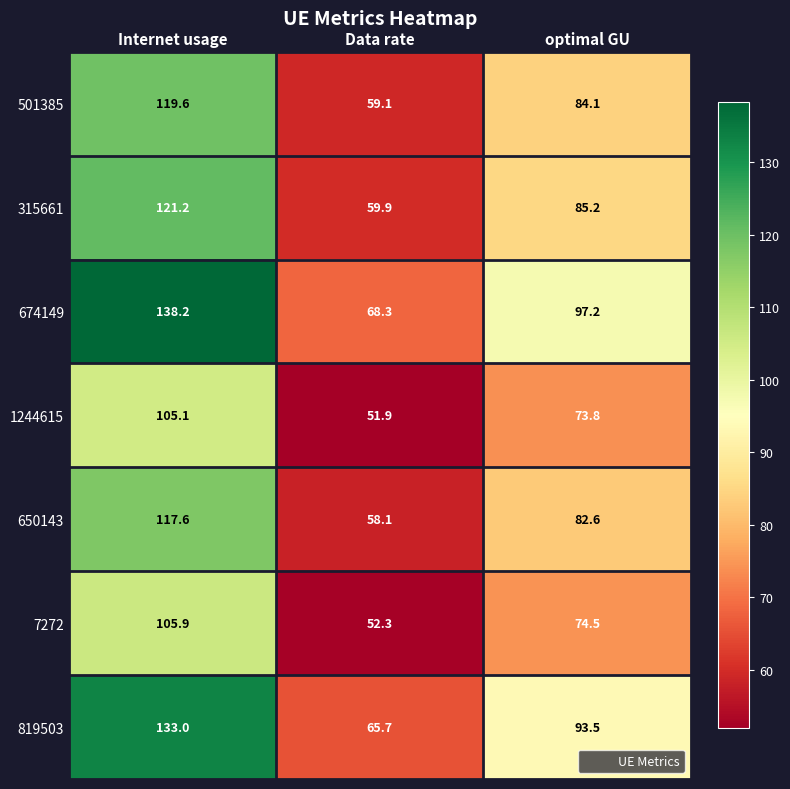

The 501385 series shows 59.1 at Data rate. True or false?

True